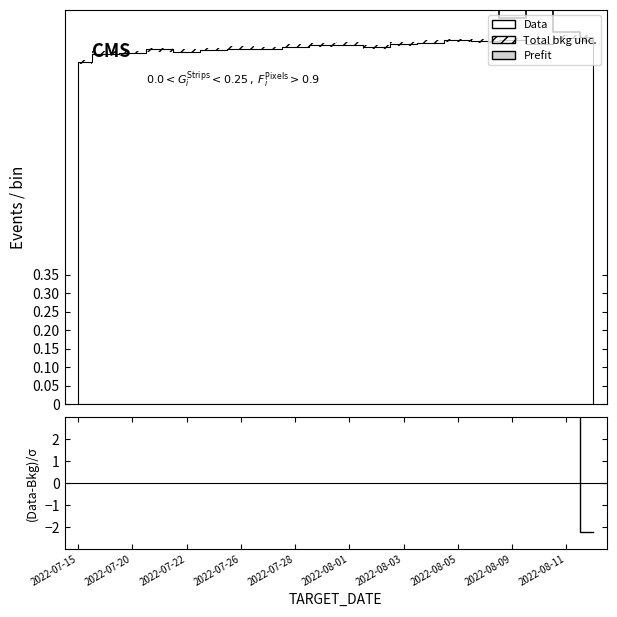

True or false: (Data-Bkg)/σ and Data intersect in this chart.

False